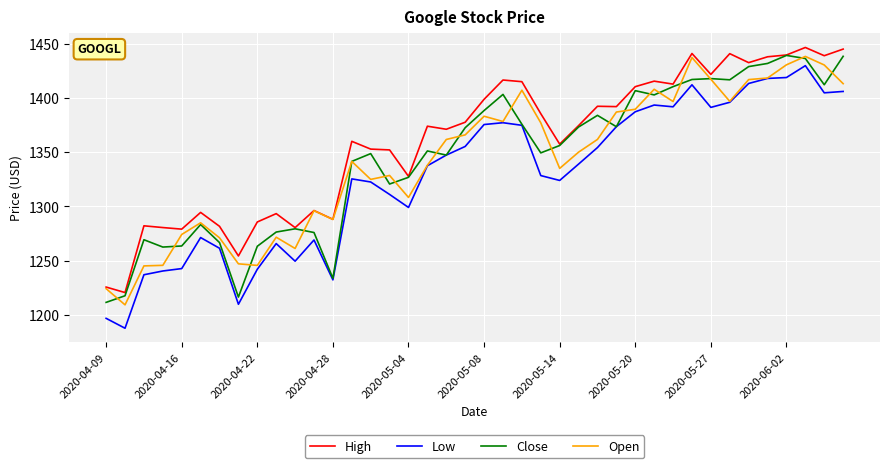

Which series has the largest total across all categories?

High